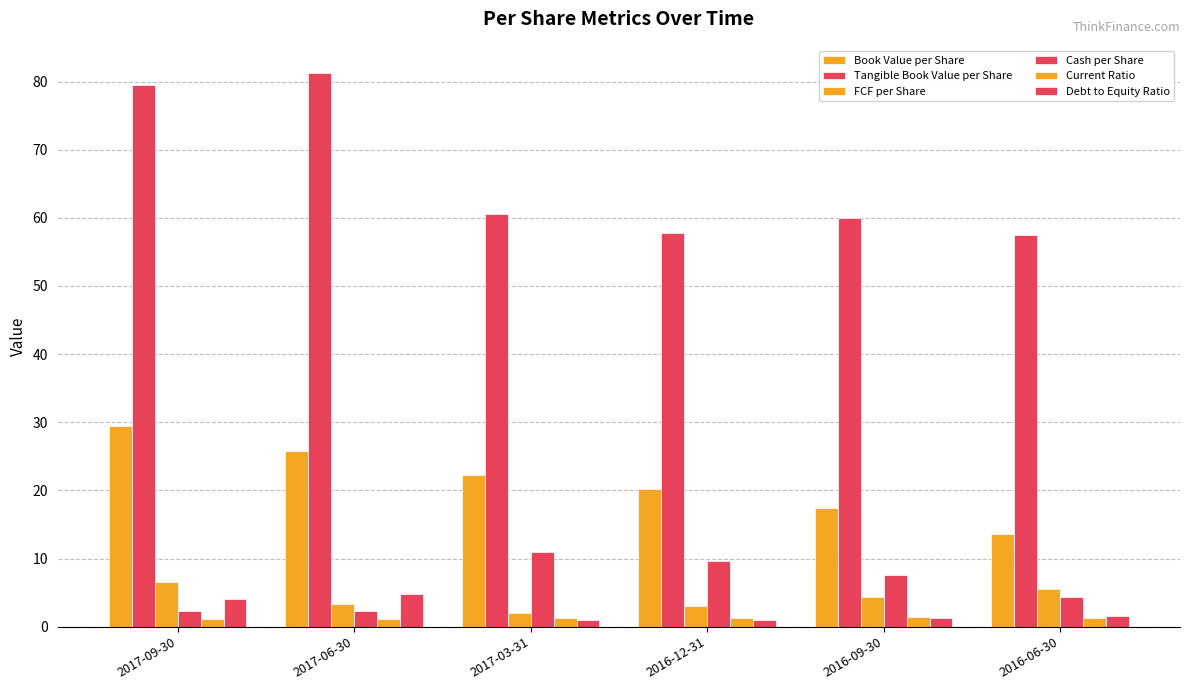

At which category does the chart reach its peak across all series?

2017-06-30